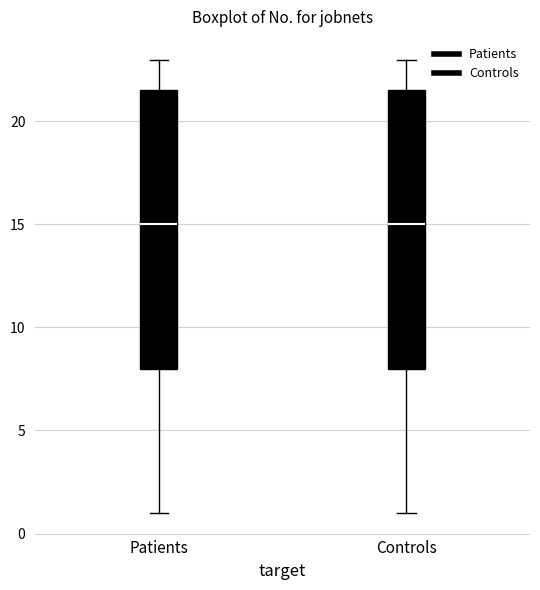

Where does the median line of the box for Controls sit on the y-axis? The values are not printed on the chart, so give them approximately, as read against the axis.

15.0